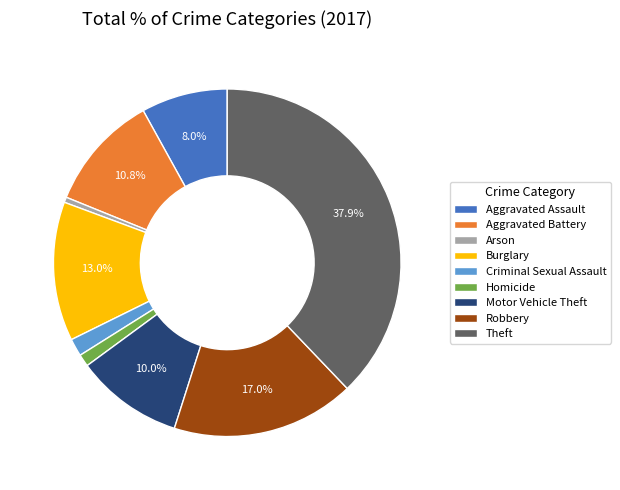

Is the sum of Homicide and Theft greater than half?

No